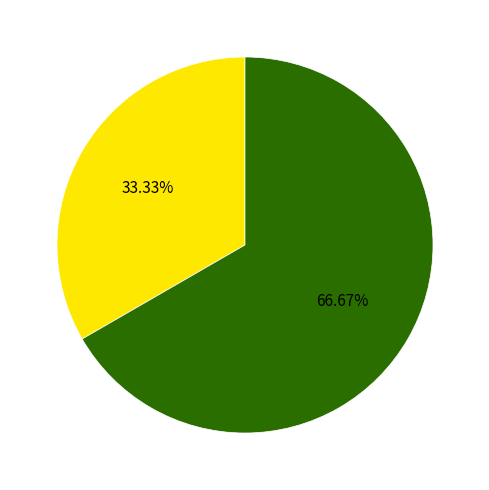

Is there any slice that represents more than half of the pie?

Yes